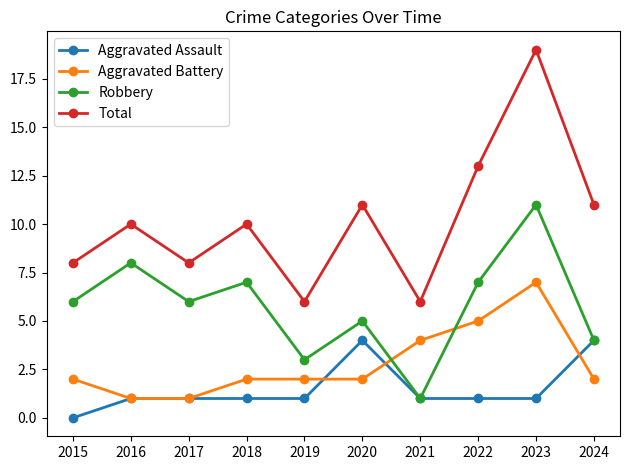

What is the total value across all series at 2020?

22